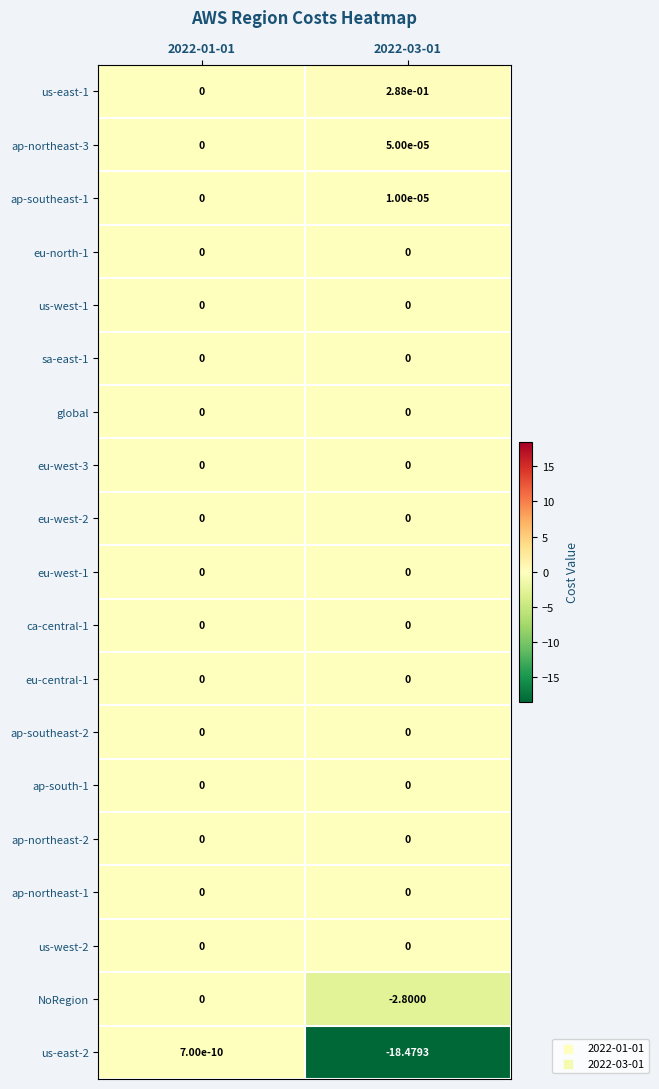

How many categories are shown in the chart?

2